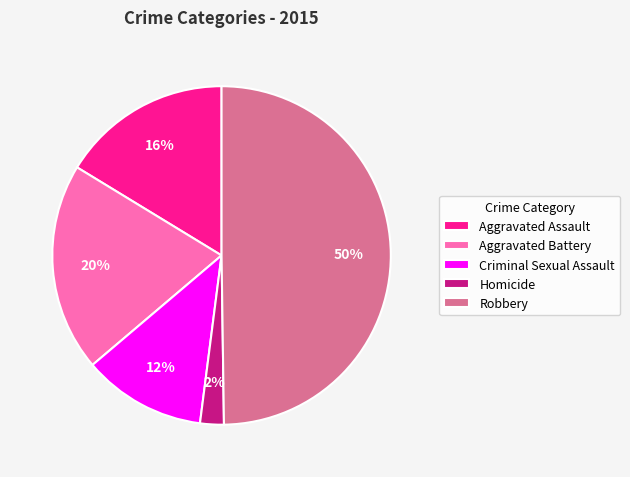

To the nearest percent, what is the average slice percentage?

20%